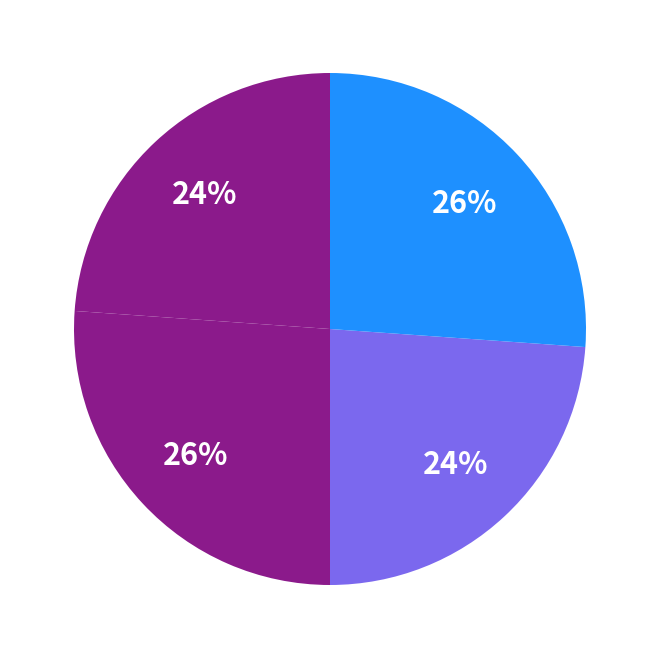

To the nearest percent, what is the difference between the largest and smallest slice percentages?

2%